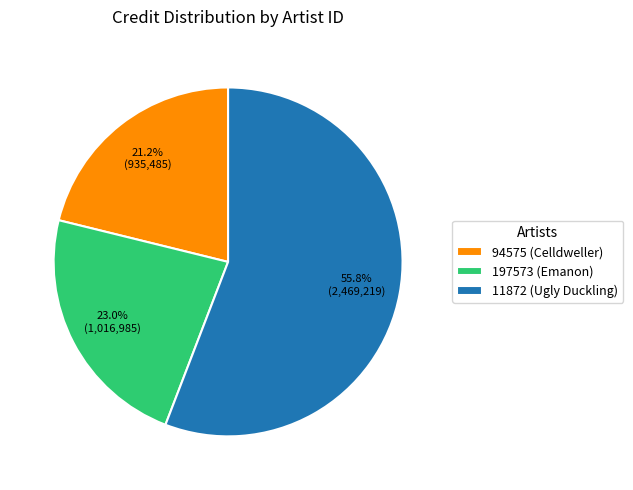

Combined, do 197573 (Emanon) and 94575 (Celldweller) account for over 50%?

No